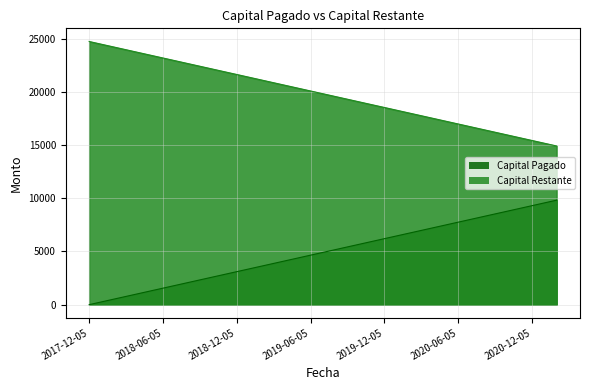

What is the label of the 24th point from the left?

2019-11-05